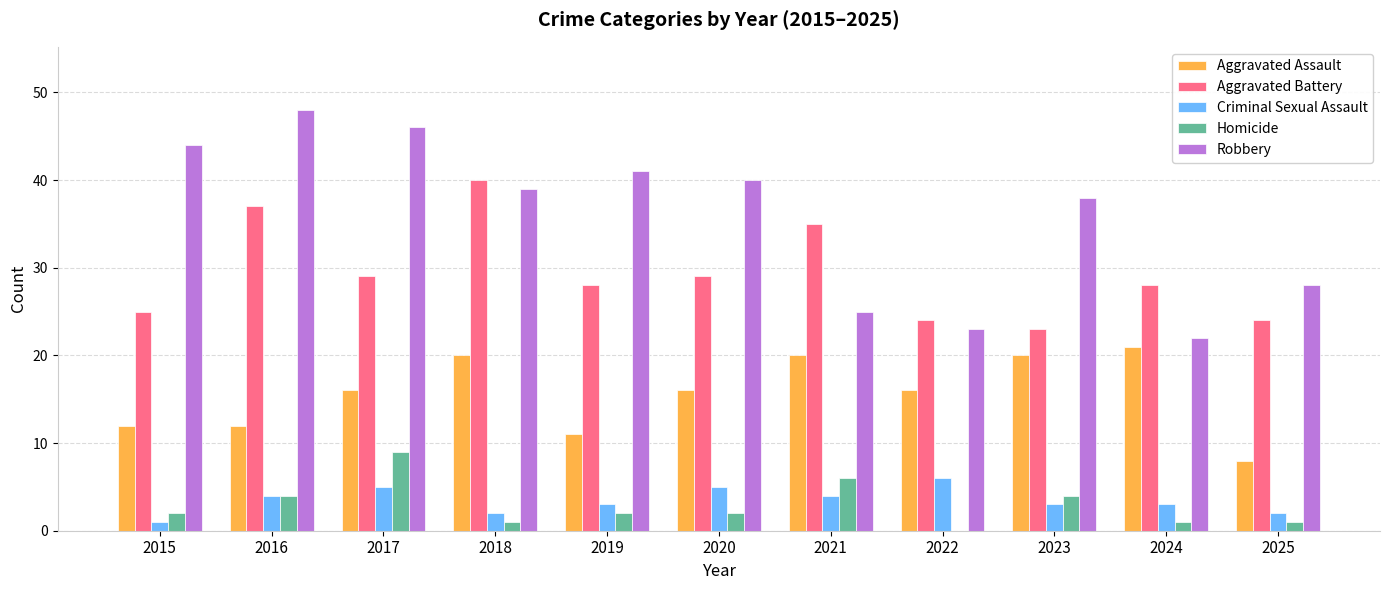

What is the maximum value shown in the chart?

48